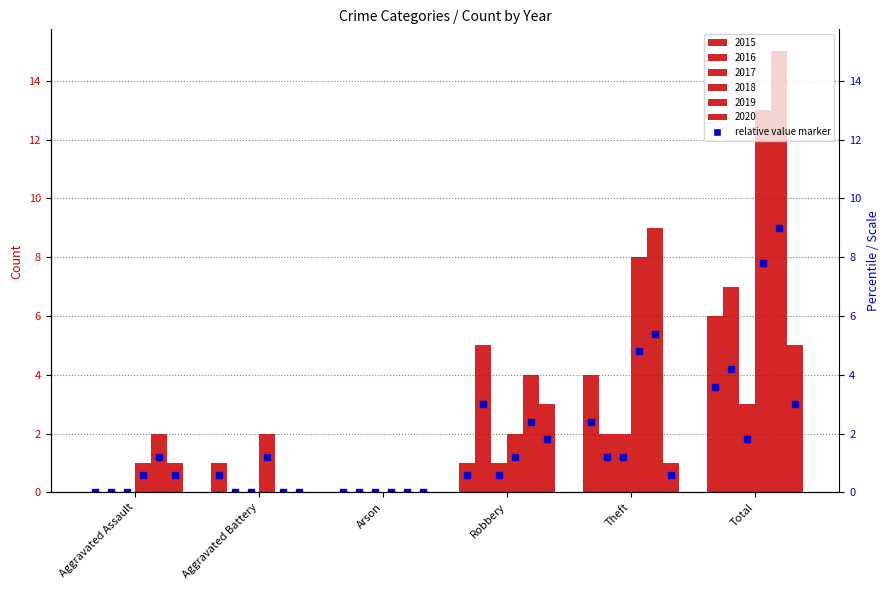

List the series in order of their peak value, highest first.

2019, 2018, 2016, 2015, 2020, 2017